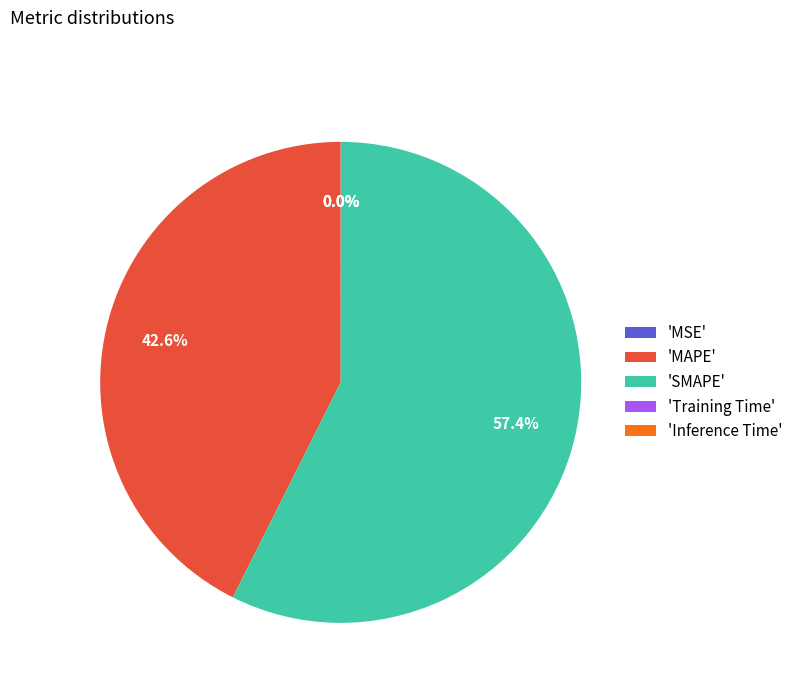

Combined, what portion of the pie is 'SMAPE' and 'MAPE'?

100.0%